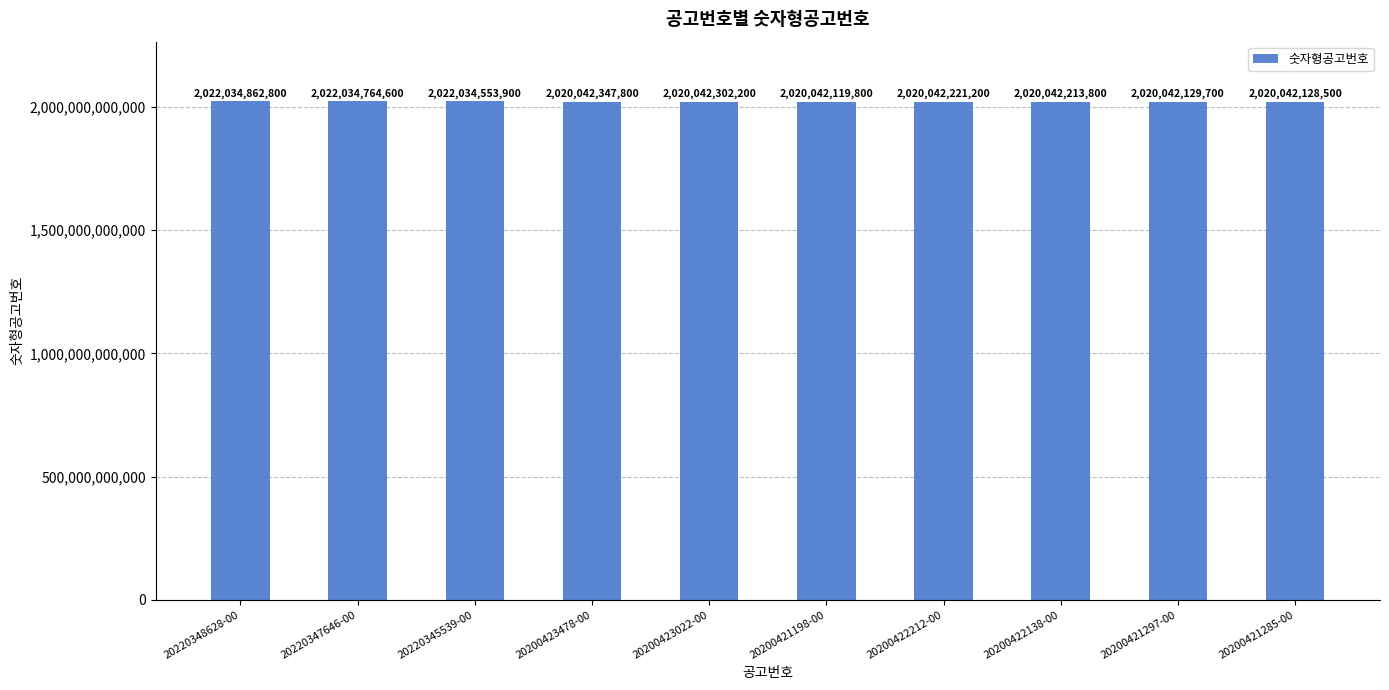

Reading right to left, extract all data points from this chart.

20200421285-00=2020042128500	20200421297-00=2020042129700	20200422138-00=2020042213800	20200422212-00=2020042221200	20200421198-00=2020042119800	20200423022-00=2020042302200	20200423478-00=2020042347800	20220345539-00=2022034553900	20220347646-00=2022034764600	20220348628-00=2022034862800